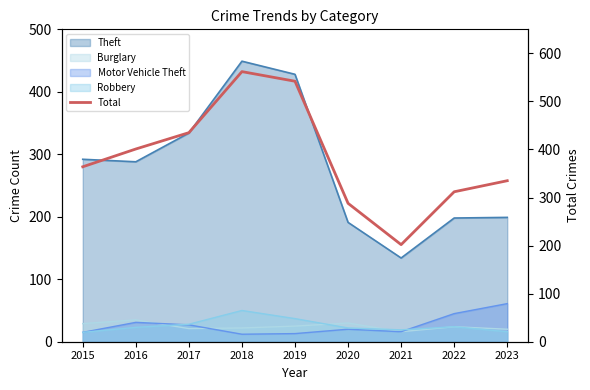

Reading left to right, what are all the values shown in this chart?

2015=364	2016=401	2017=435	2018=562	2019=542	2020=288	2021=202	2022=312	2023=335